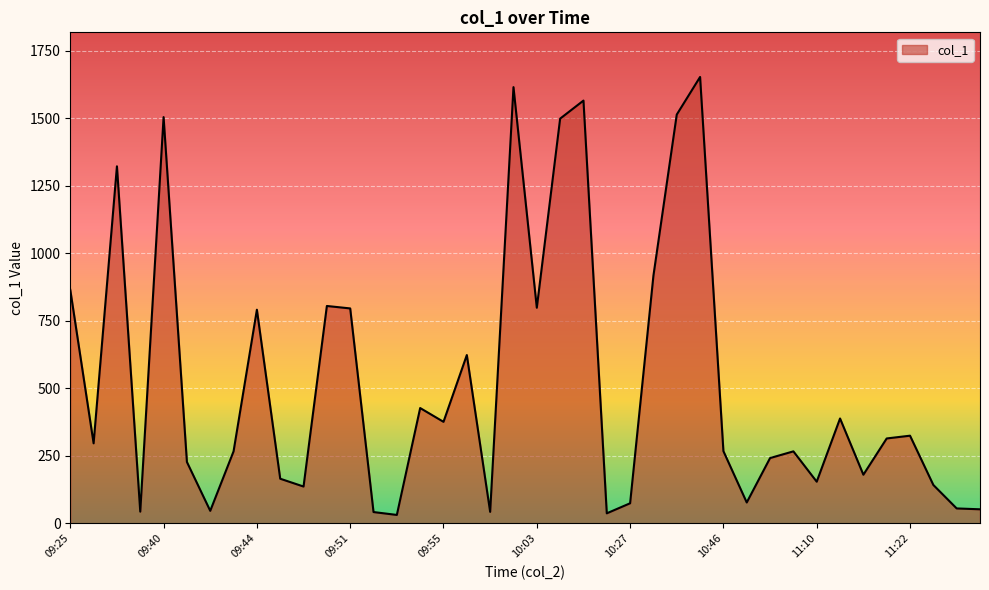

What is the difference between the maximum and minimum values?

1621.3